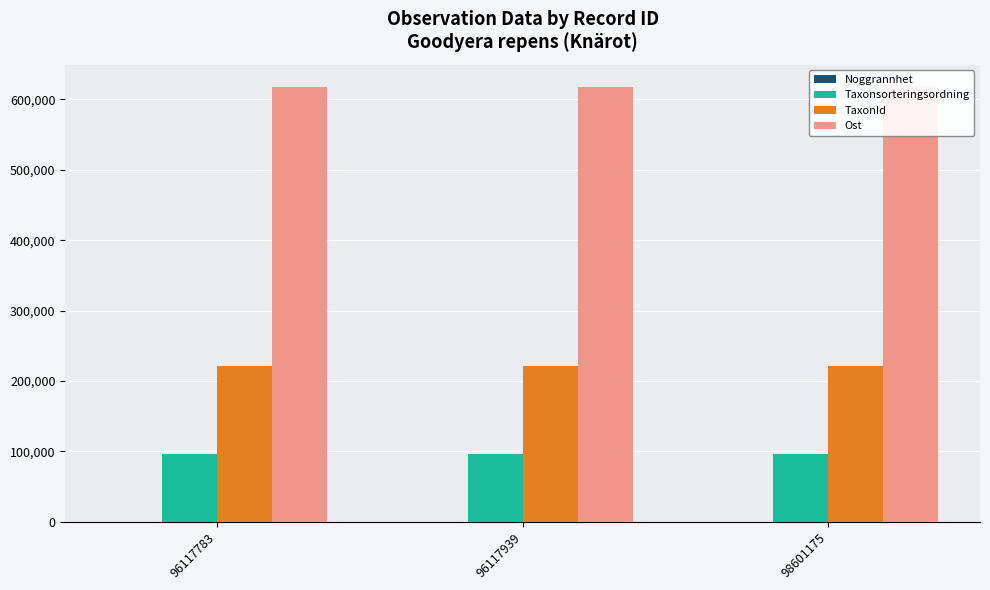

True or false: Taxonsorteringsordning has a value of 96334.0 at 98601175.

True